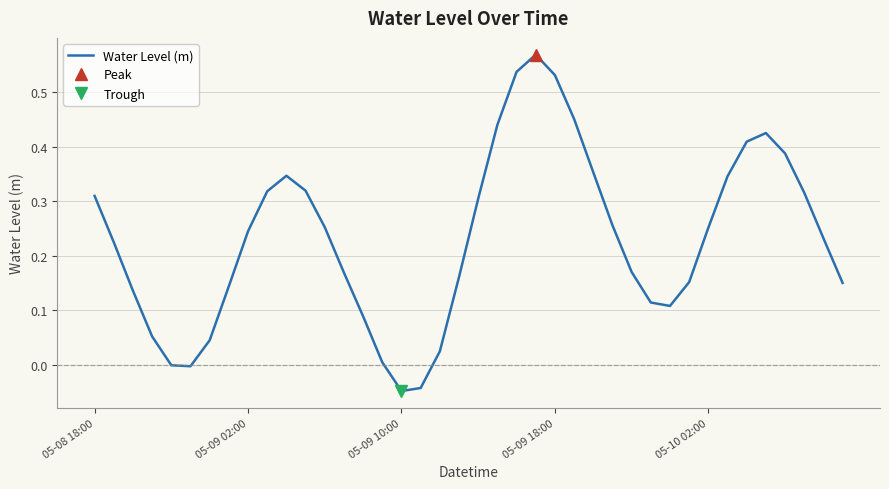

The value at 18 is 0.0. True or false?

True